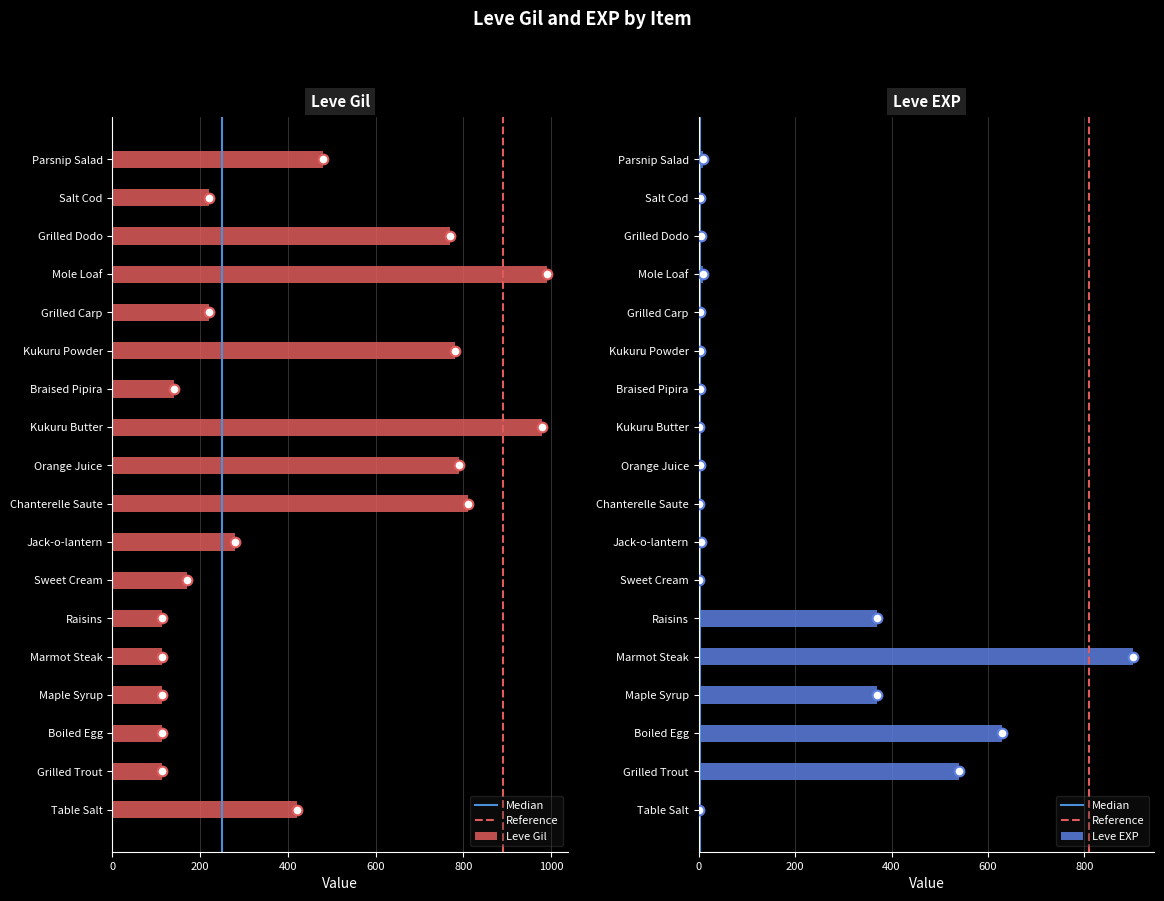

The value of Leve Gil at Grilled Carp is 220. True or false?

True